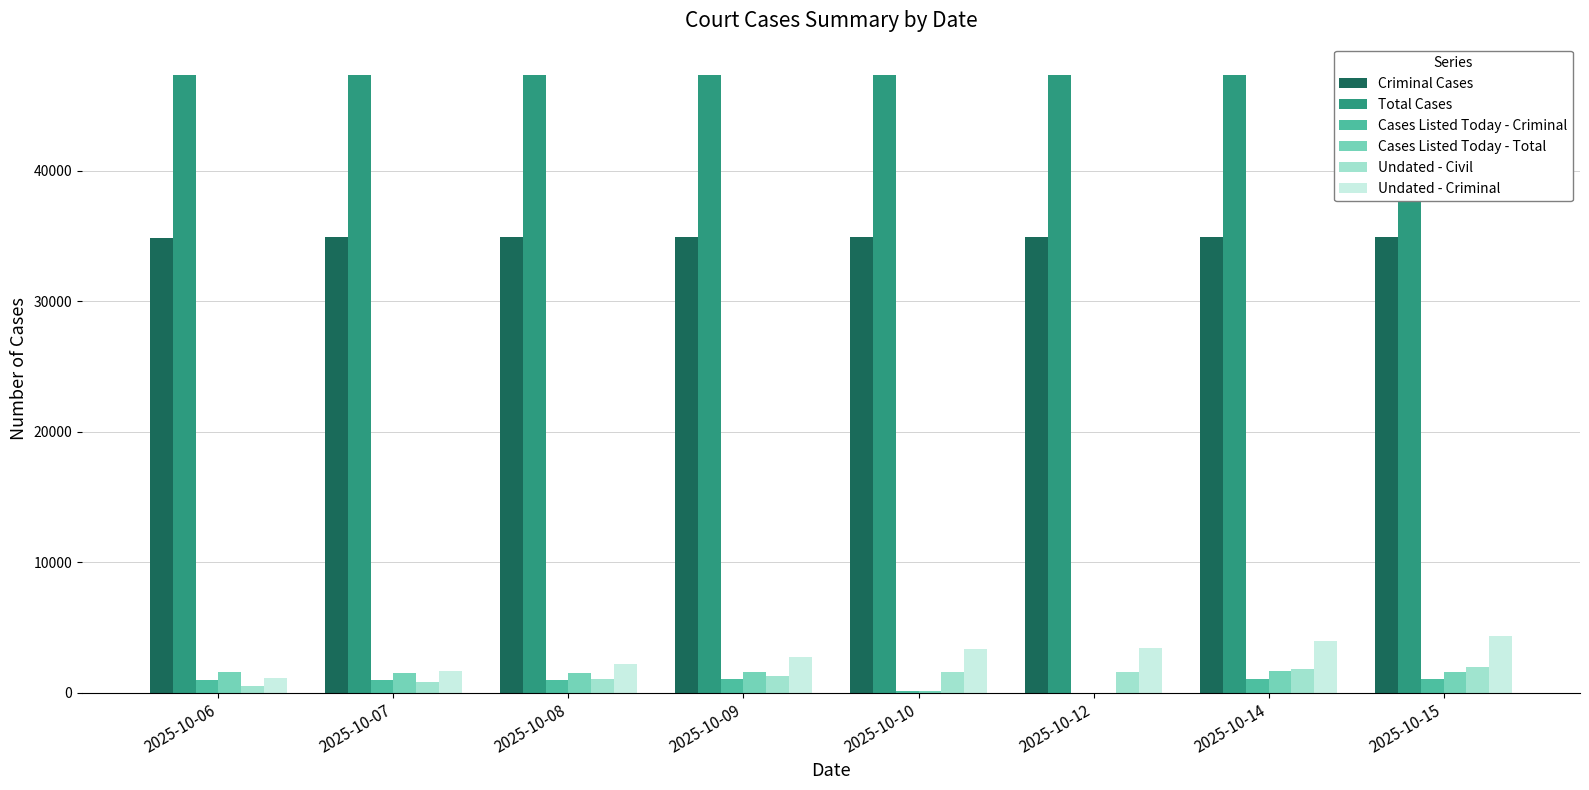

What is the sum of all Cases Listed Today - Total values?

9496